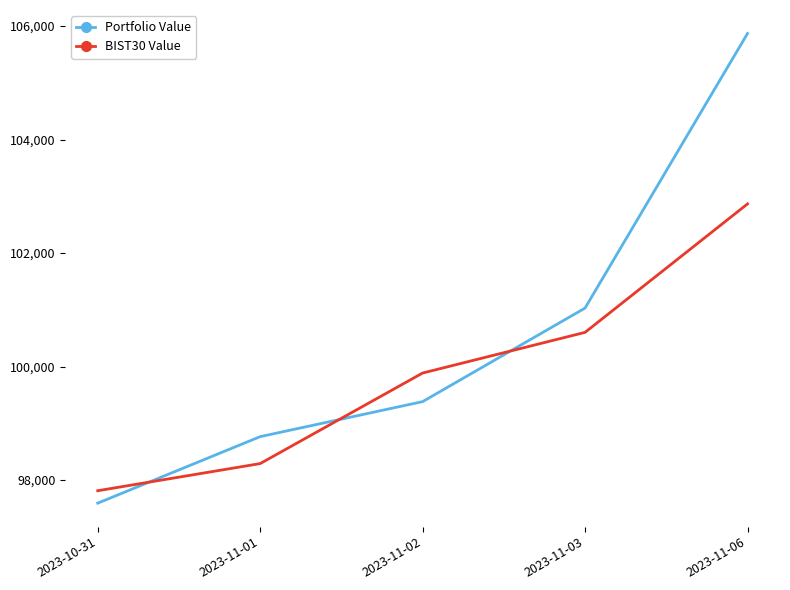

True or false: Portfolio Value has a value of 97594.1 at 2023-10-31.

True